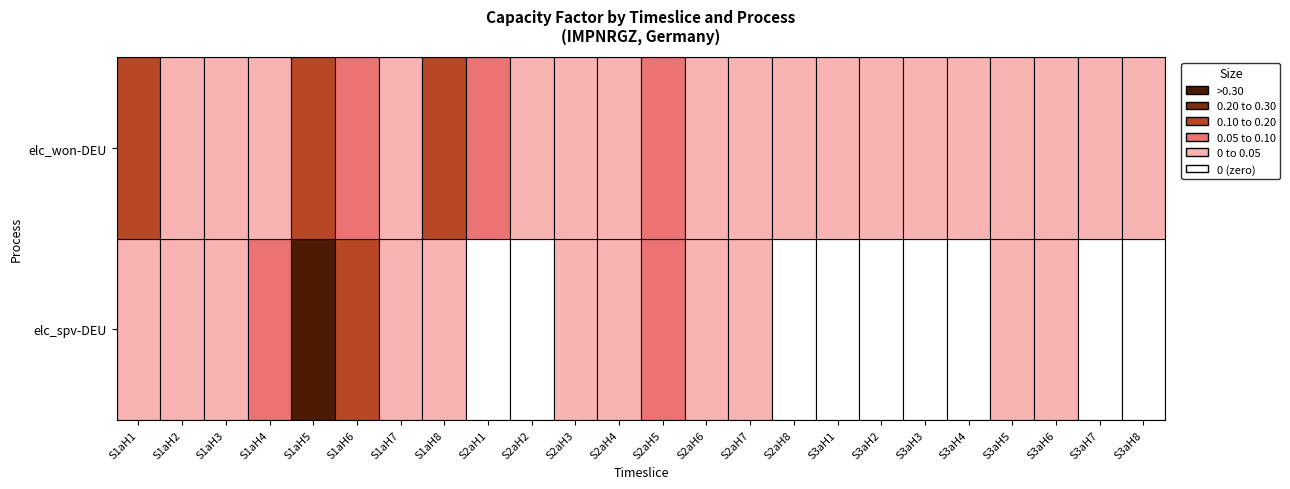

Which series has the largest total across all categories?

elc_won-DEU